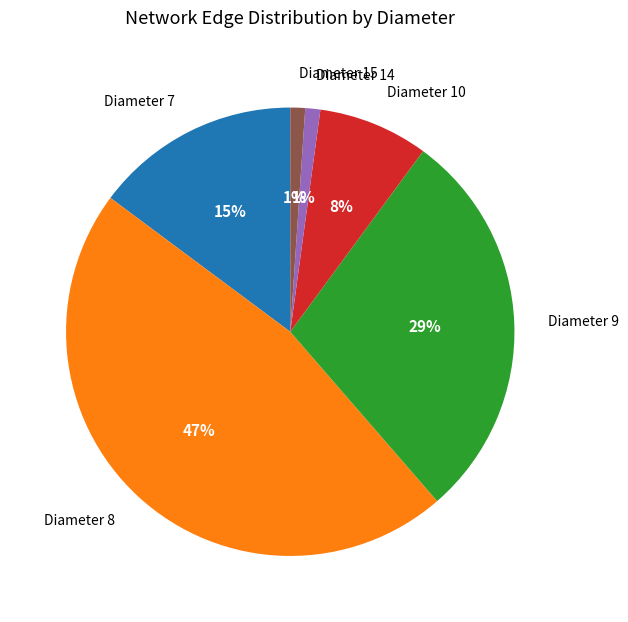

Is there any slice that represents more than half of the pie?

No